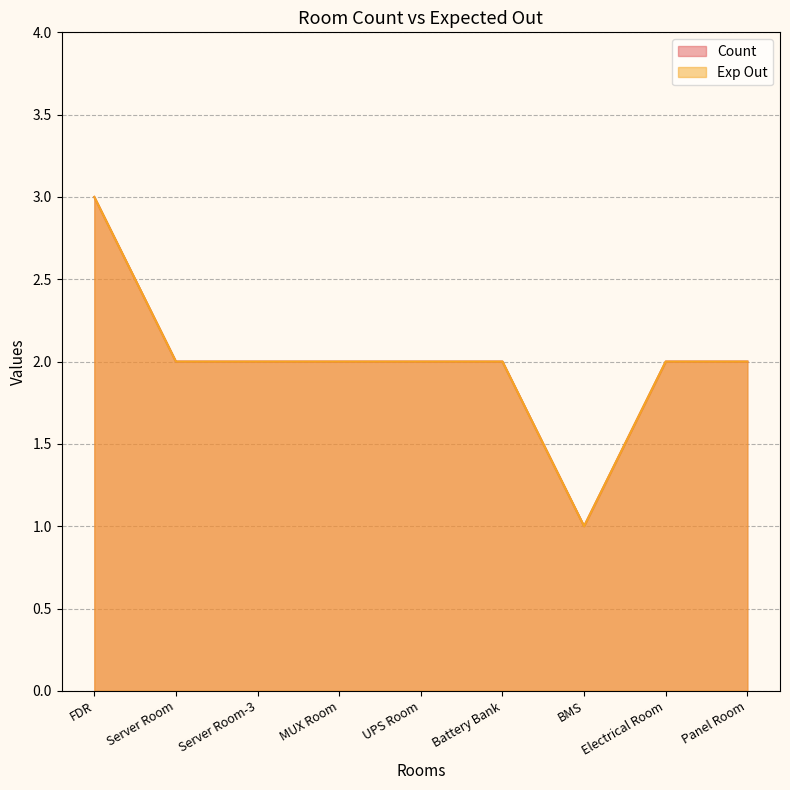

In Exp Out, how many points are lower than both neighbors (excluding endpoints)?

1